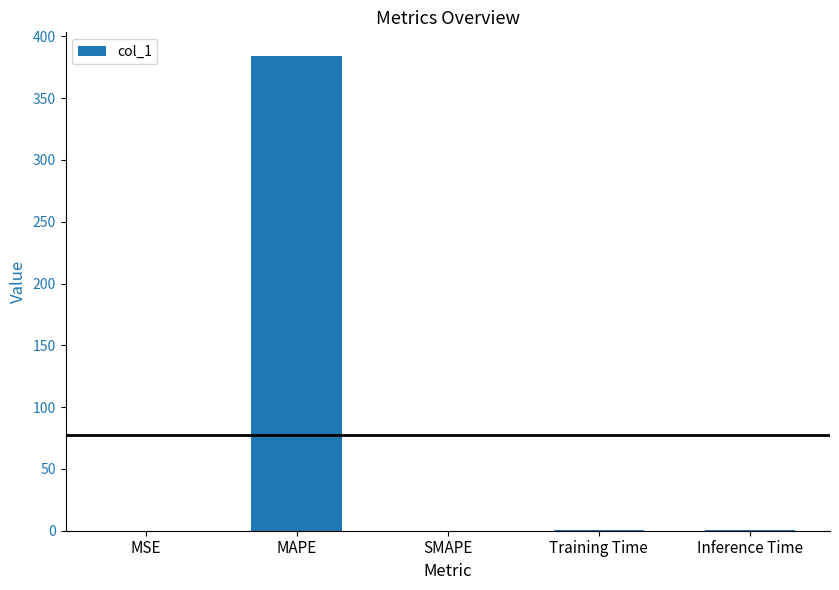

How many series are shown in this chart?

1